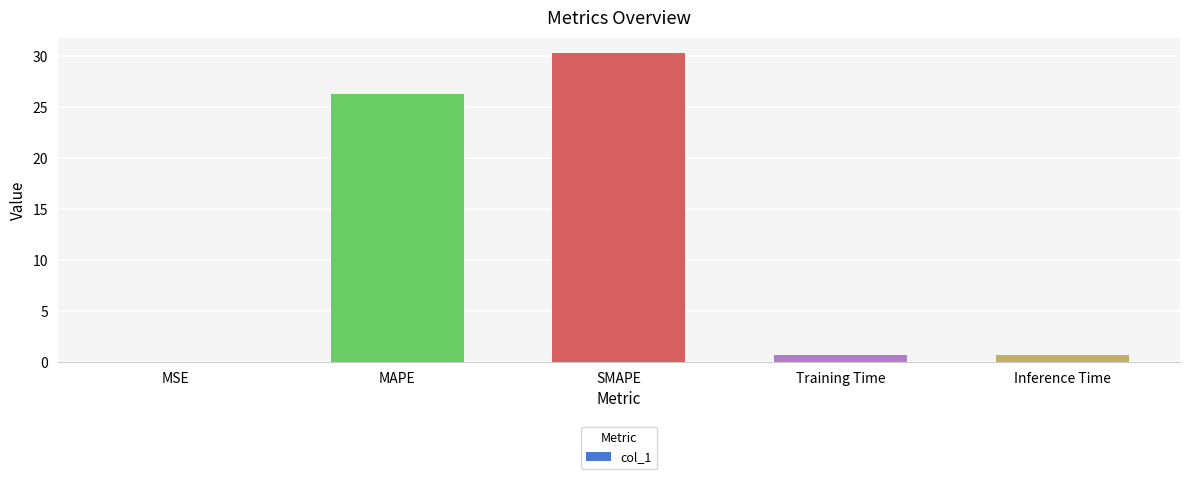

Approximately how many times larger is the value at MAPE compared to SMAPE?

0.9